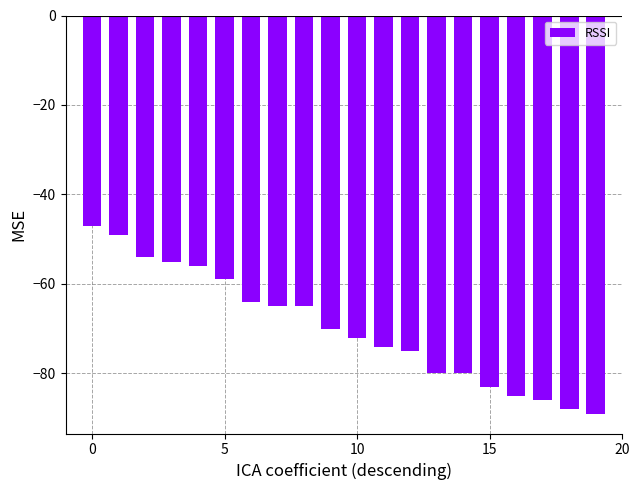

What is the value of the 20th bar from the left?

-89